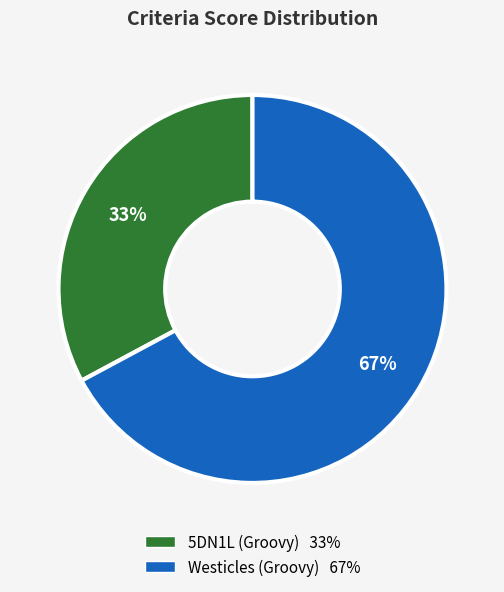

Approximately how many times larger is the value at 5DN1L (Groovy) 33% compared to Westicles (Groovy) 67%?

0.5